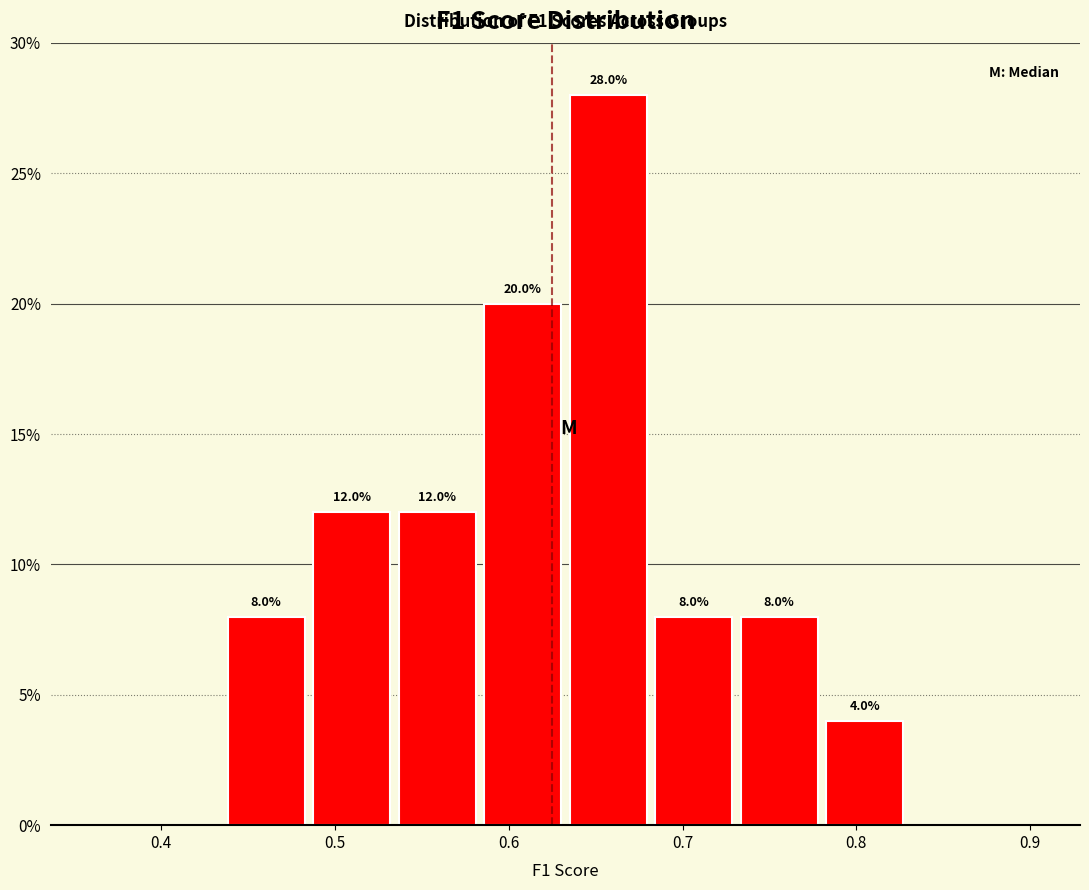

Over which range of the x-axis is the bar tallest?

0.63 to 0.68